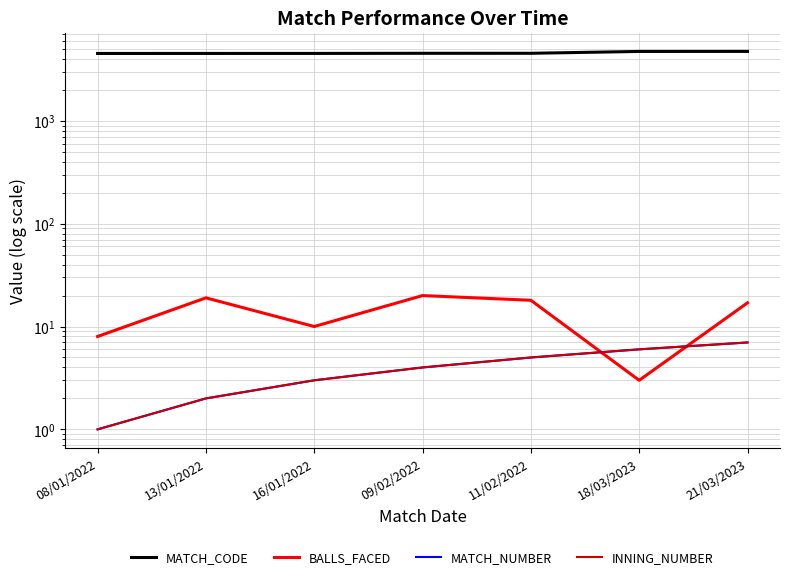

Which category has the lowest value across all series?

08/01/2022